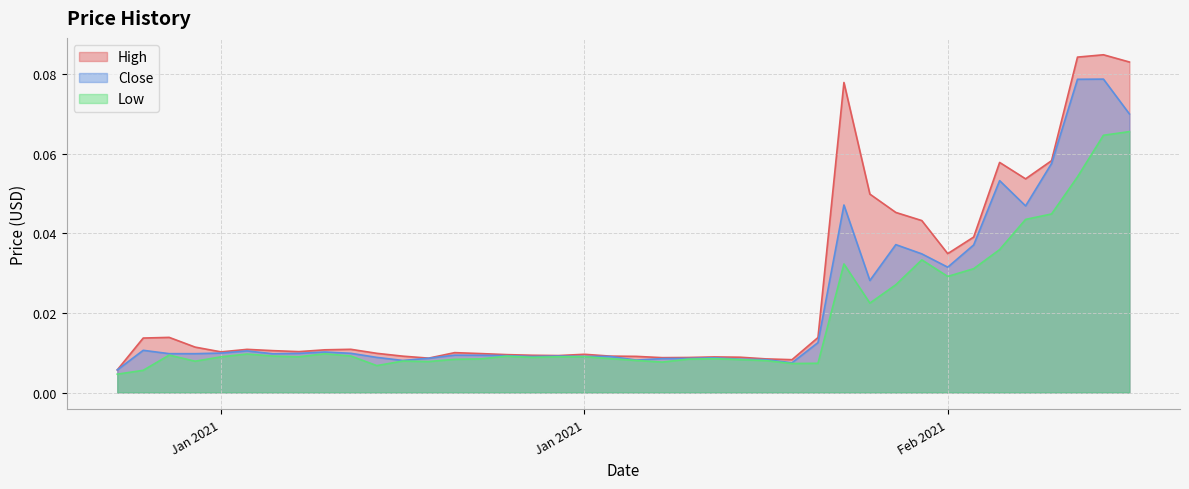

How many lines are shown in the chart?

3